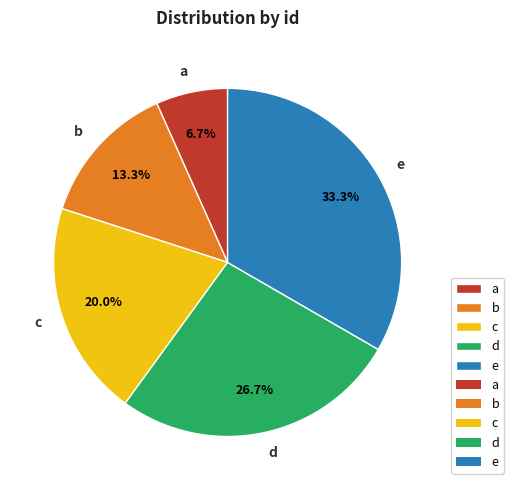

Does a account for over 50% of the chart?

No